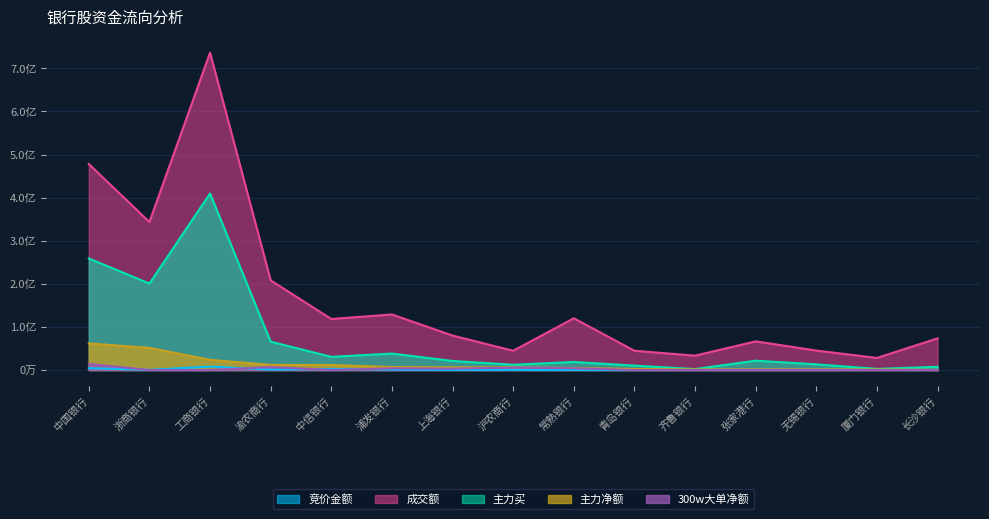

What is the spread (max minus min) of values at 厦门银行?

27349011